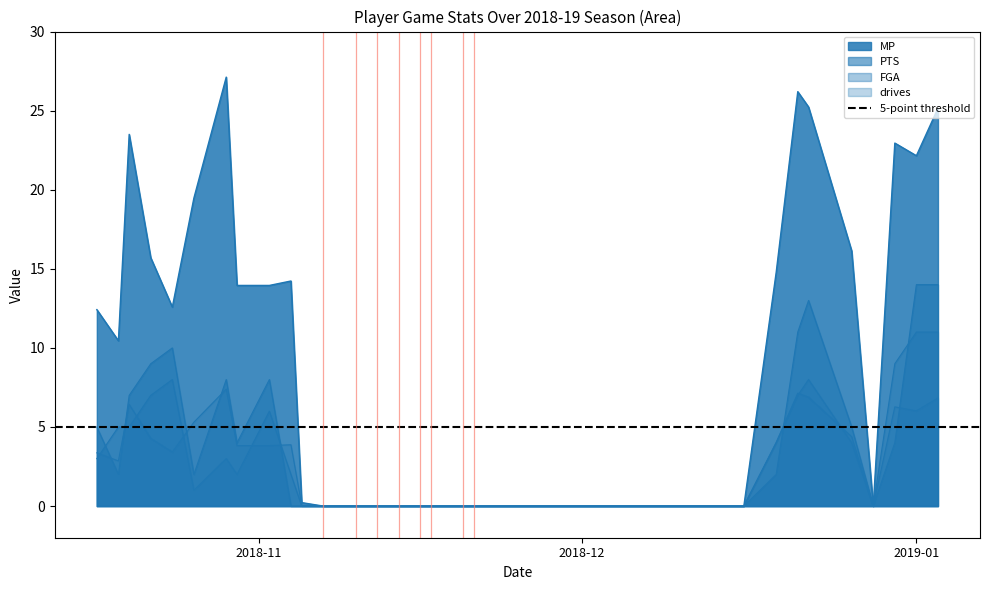

What position from the right is 2018-11-04?

31